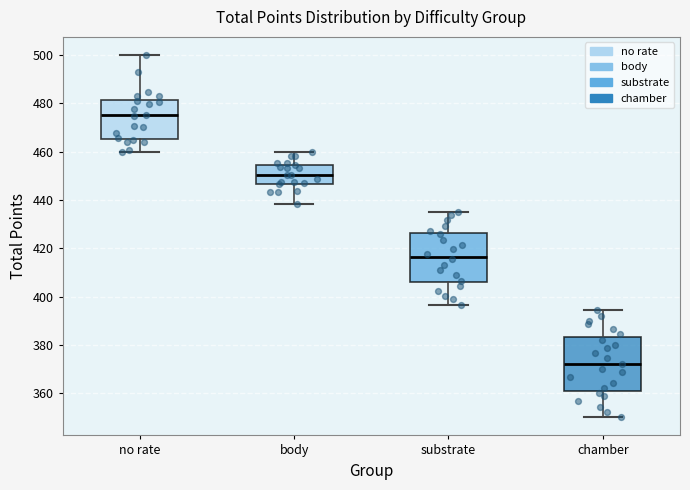

Which box's median line is the highest?

no rate